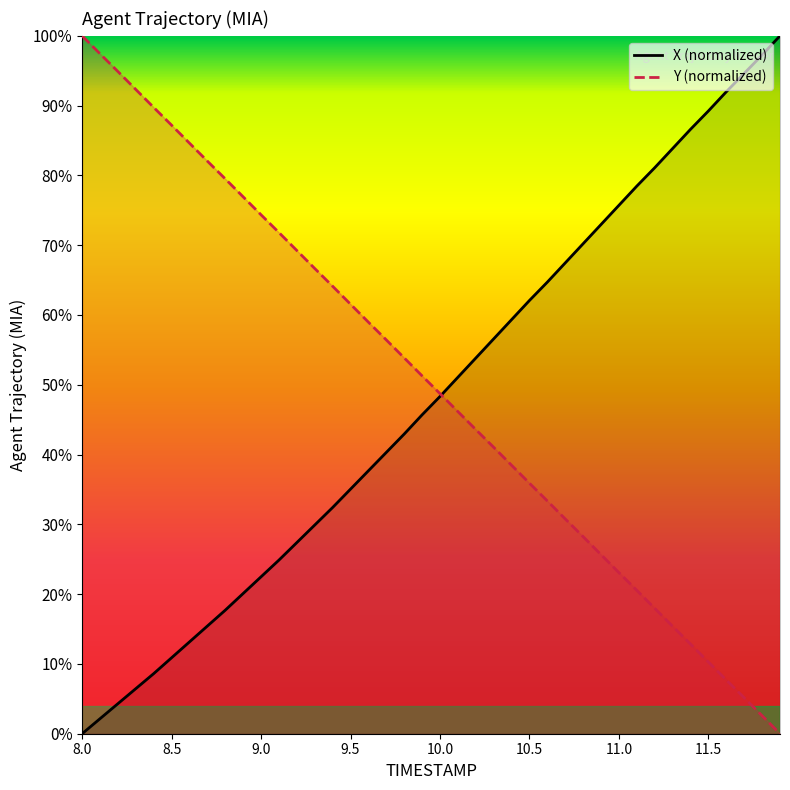

How many data points does each series have?

40